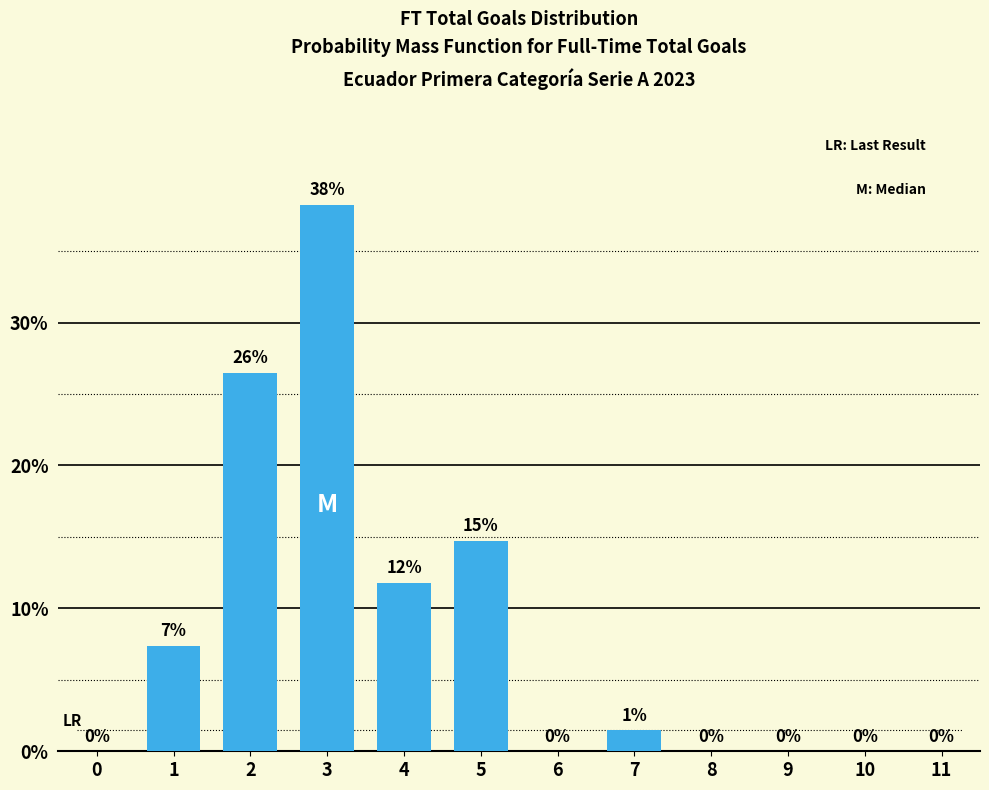

Where is the data nearest to the value 19?

5